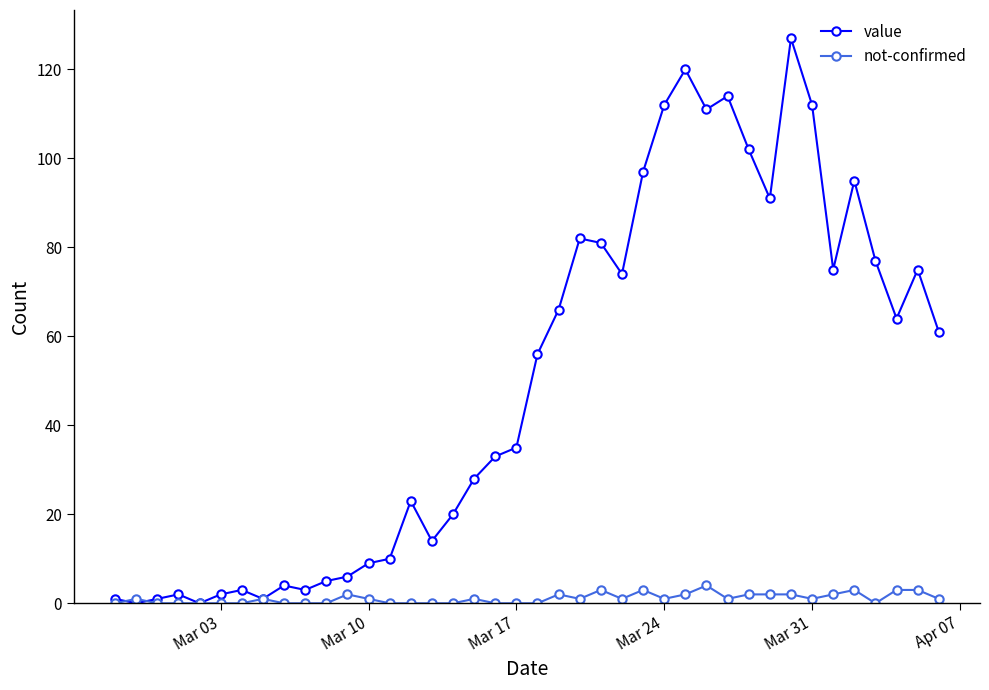

Count the number of categories in the chart.

40